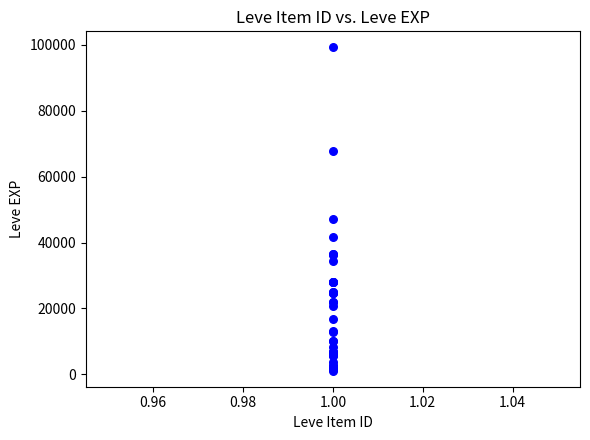

What Y value in the scatter plot is closest to 50190?

47200